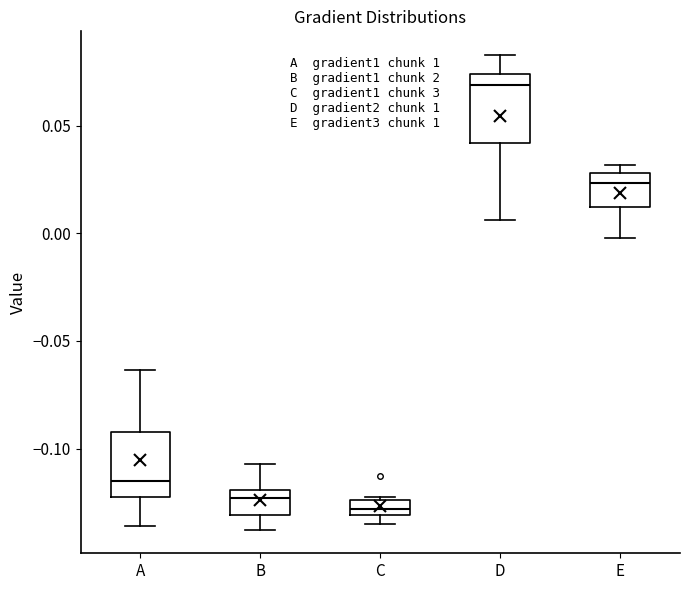

Where is the lower edge of the box for C on the y-axis? The values are not printed on the chart, so give them approximately, as read against the axis.

-0.130